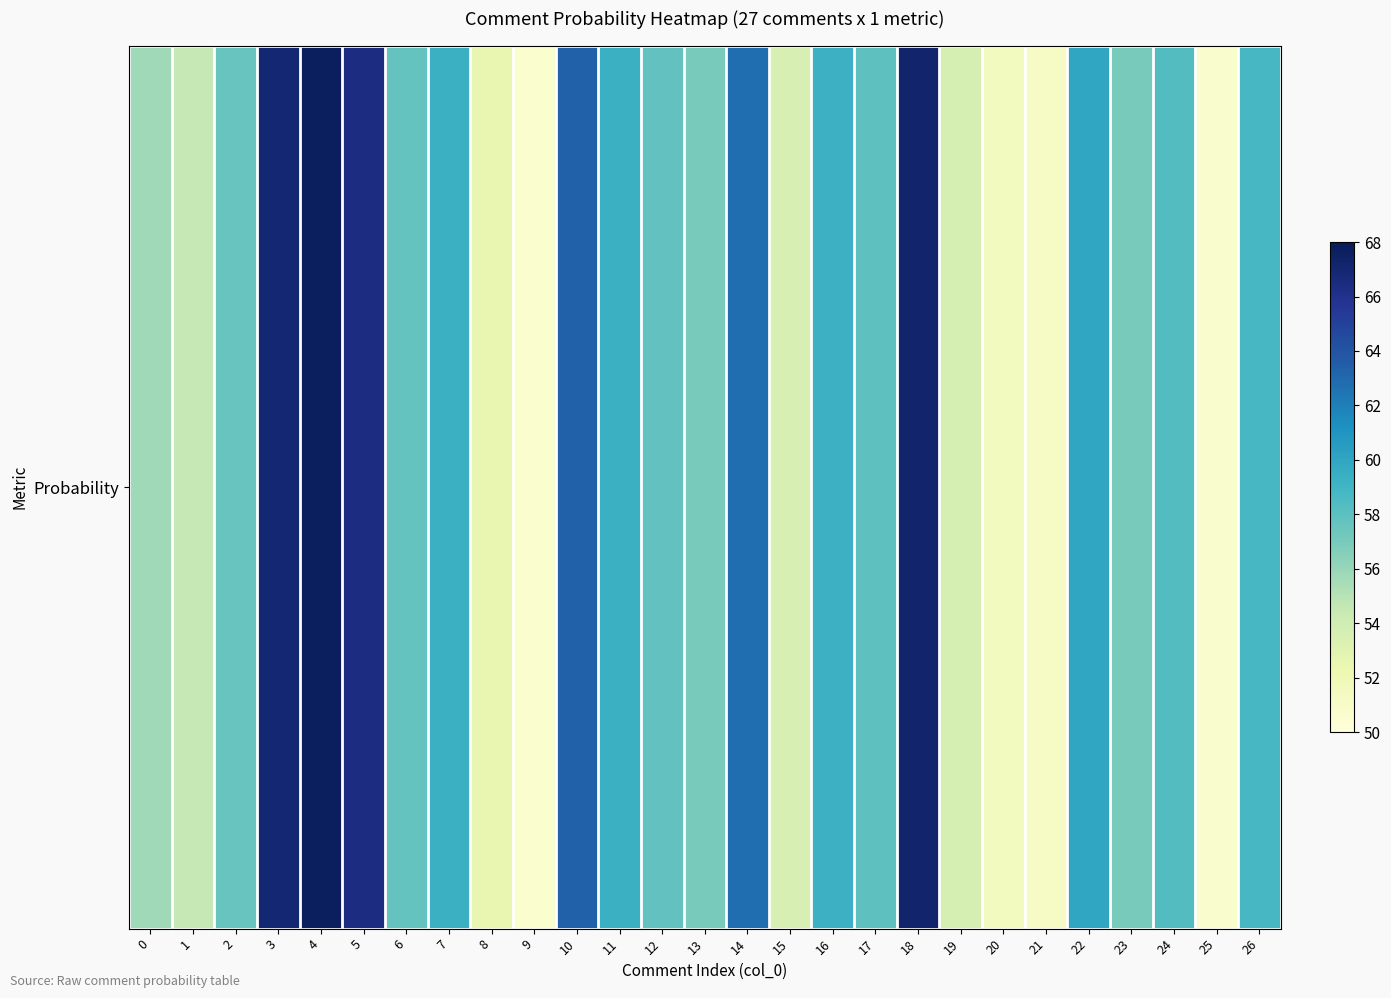

Which has a higher value, 6 or 9?

6